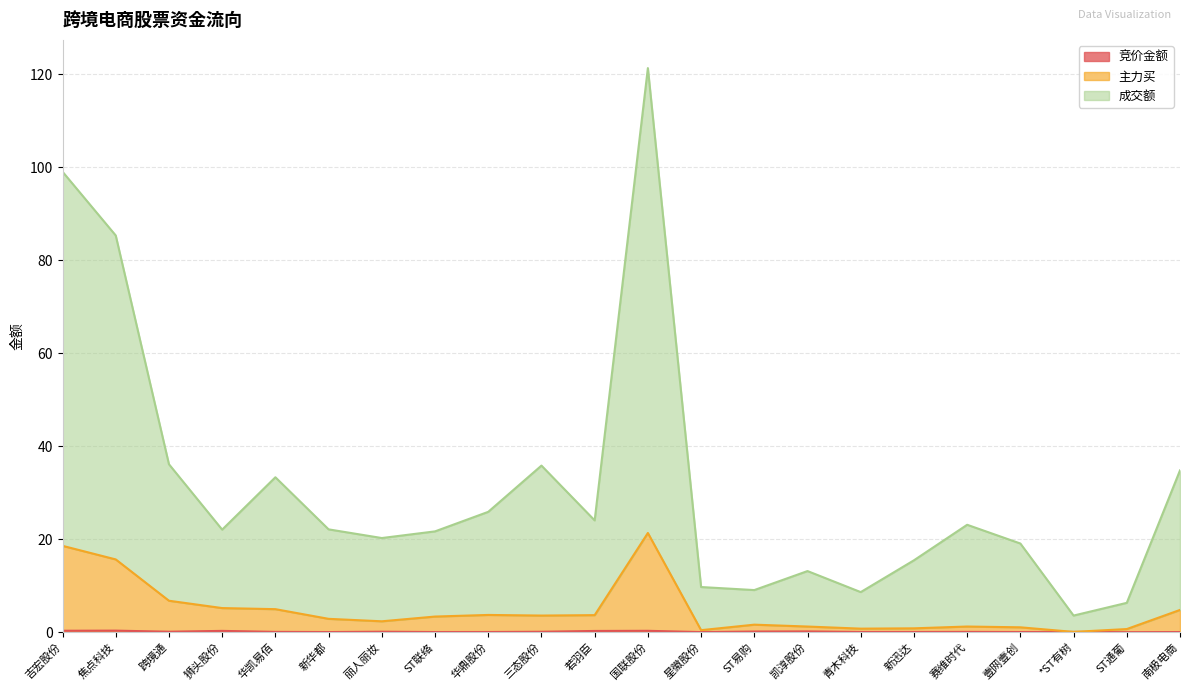

How many interior local valleys does the 成交额 series have?

6